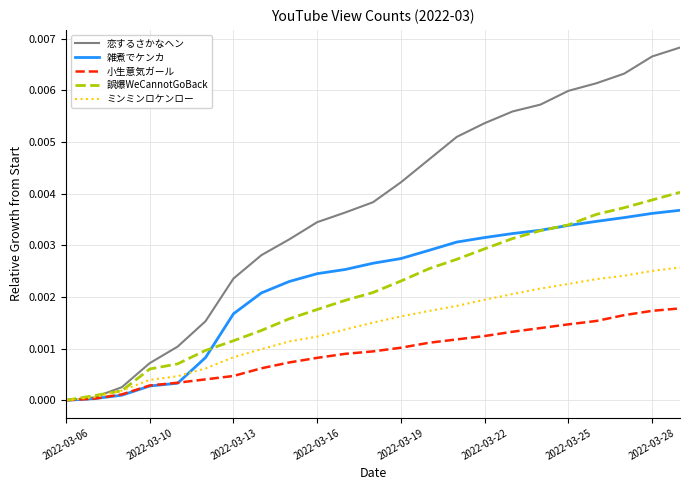

How many distinct data groups are displayed?

5